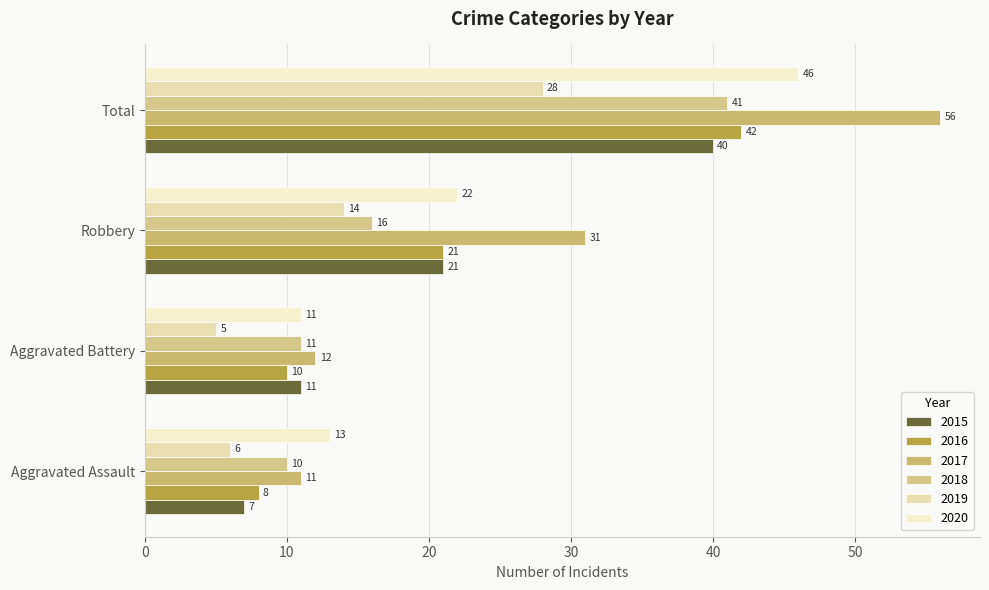

How many data points in 2016 are less than 21?

2